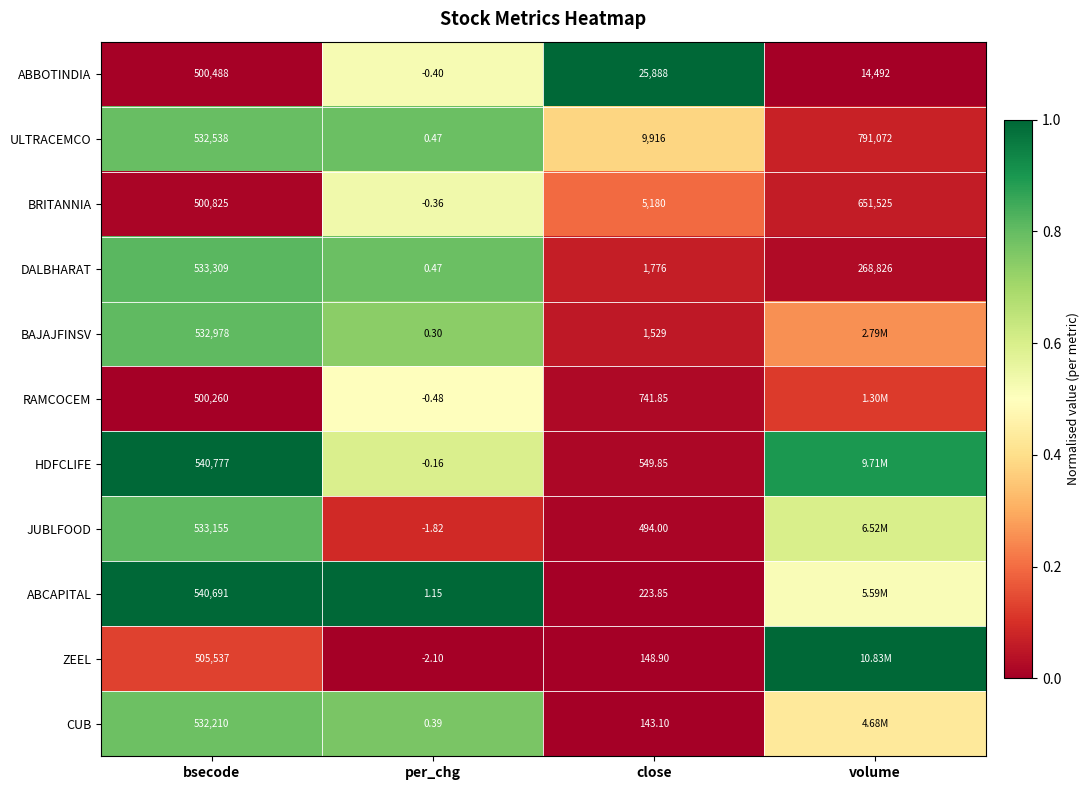

The value of CUB at bsecode is 1.4. True or false?

False